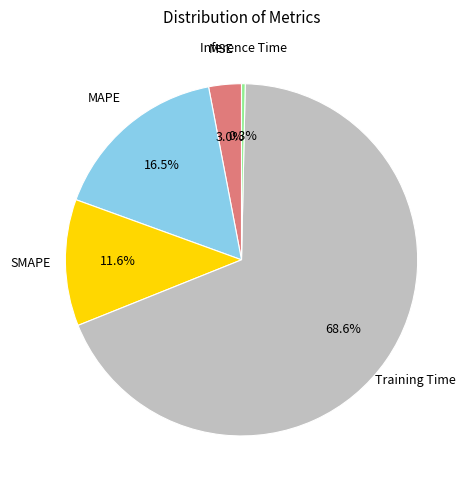

Which slice is the smallest?

Inference Time